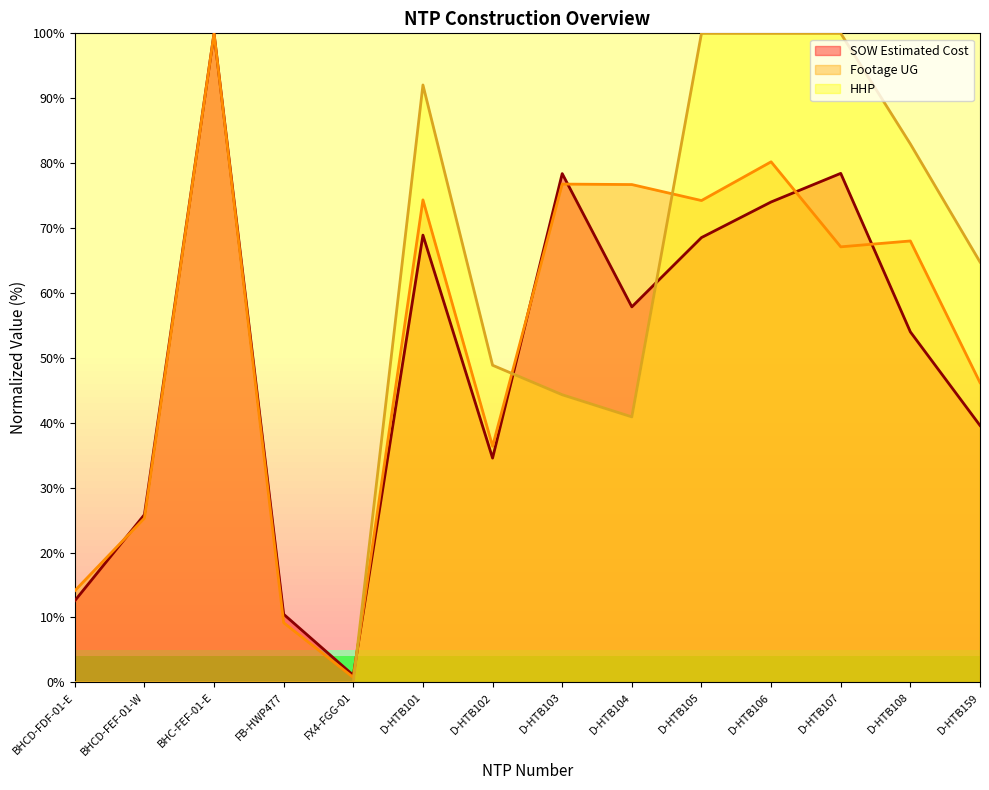

What position from the right is D-HTB103?

7